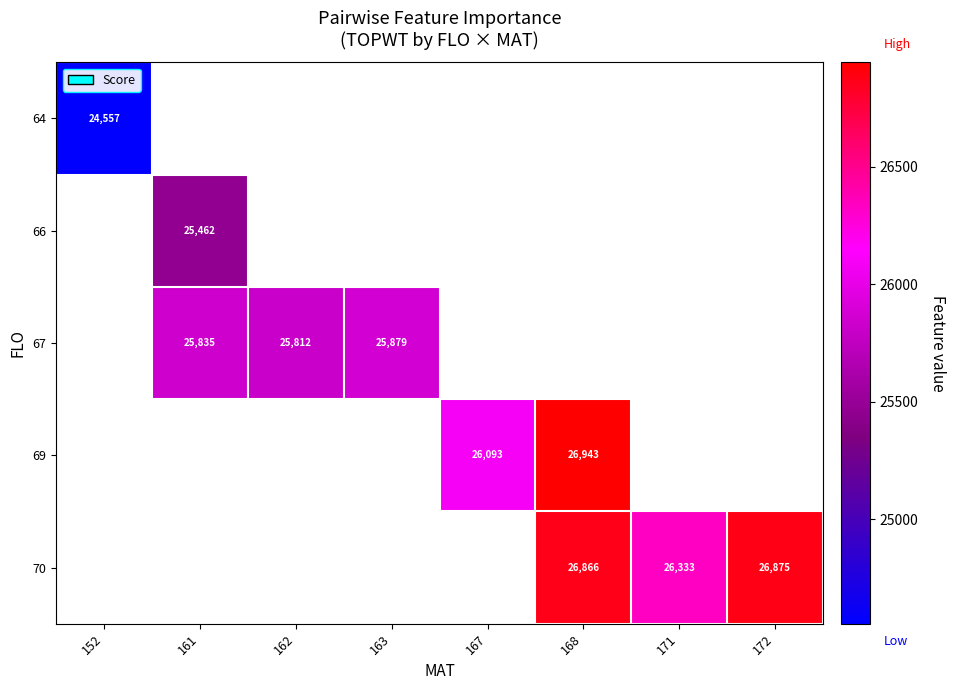

At how many categories does at least one series exceed 24752?

7